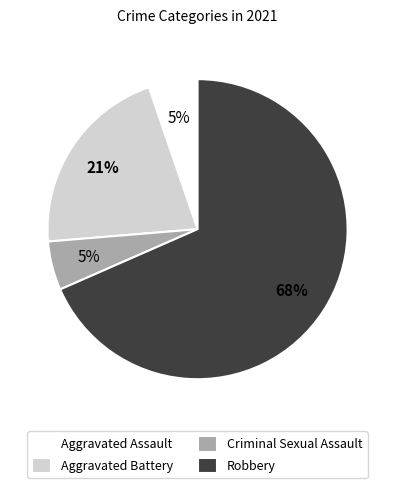

To the nearest percent, what portion does Aggravated Assault represent?

5%